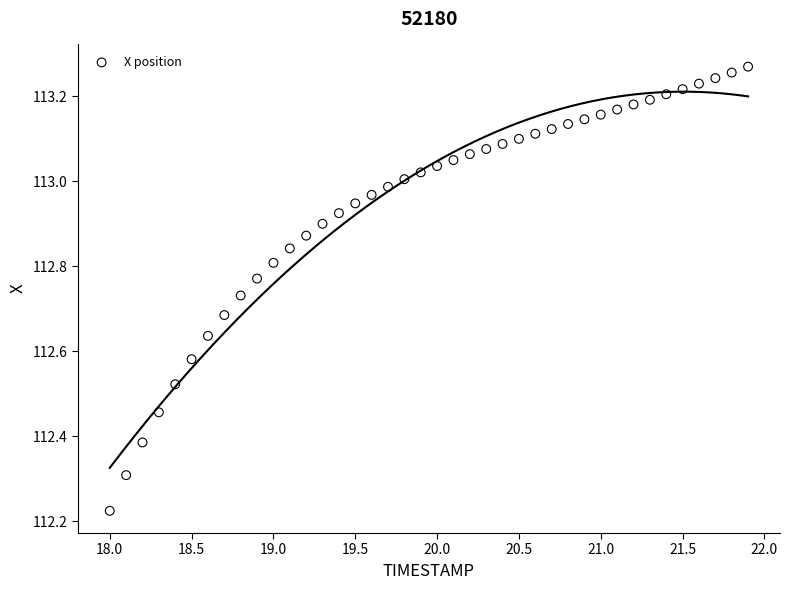

What is the range of X values (max minus min)?

3.9